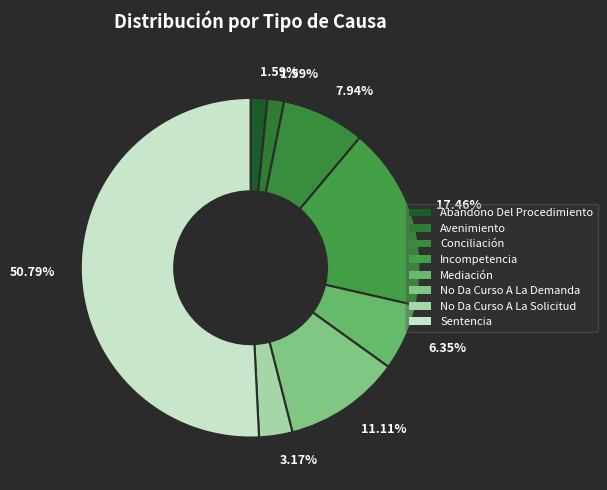

Is there a majority slice in this chart?

Yes